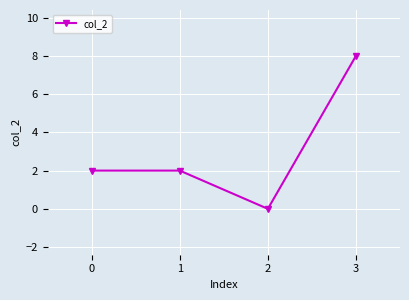

What is the difference between the values at 2 and 0?

2